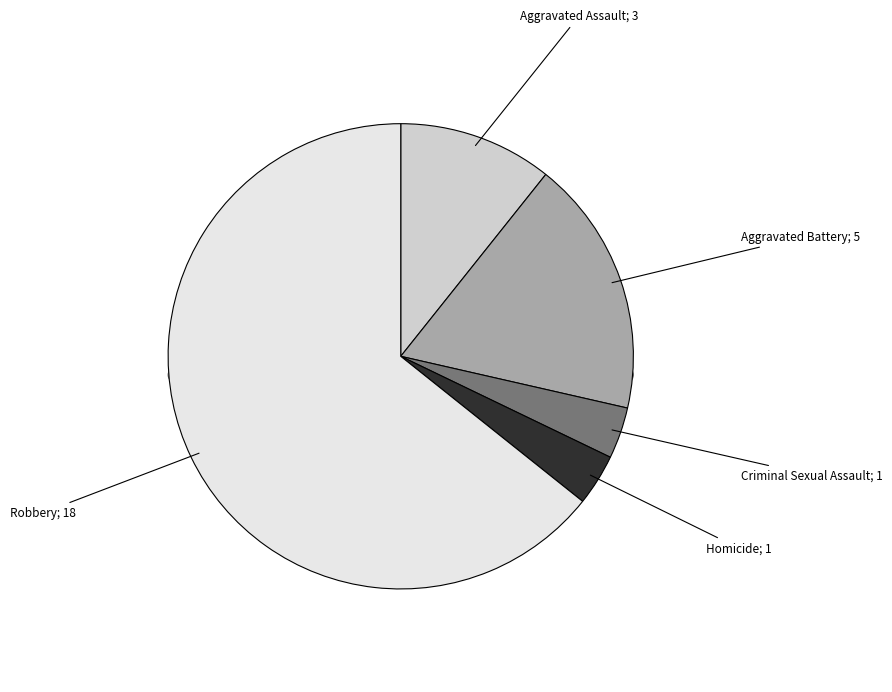

Which slice is the smallest?

Criminal Sexual Assault